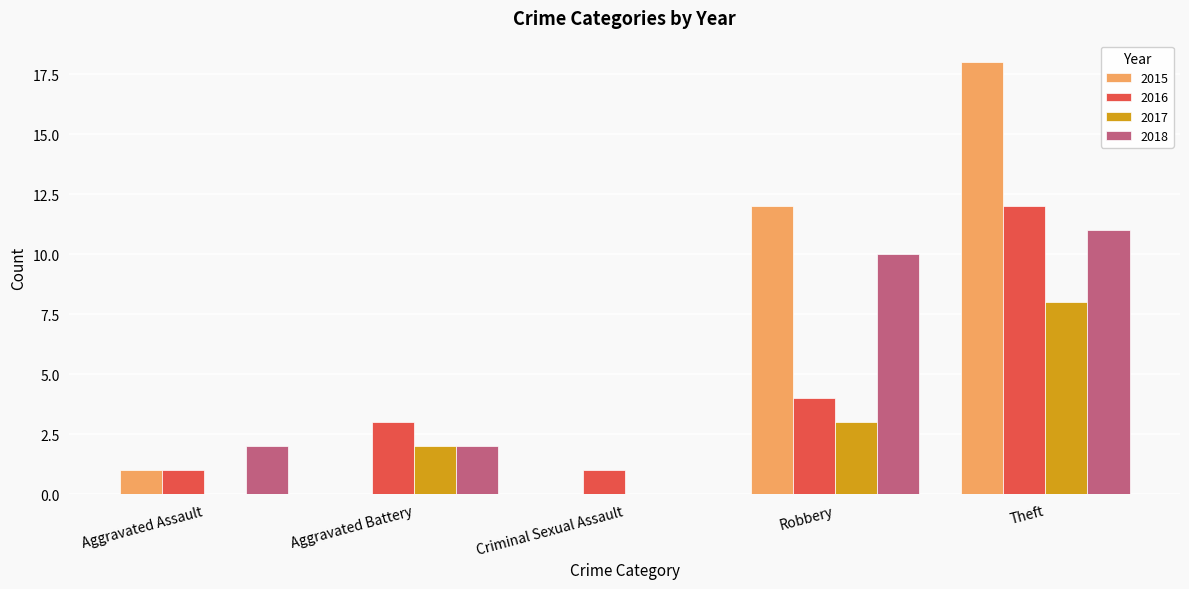

What is the sum of all 2018 values?

25